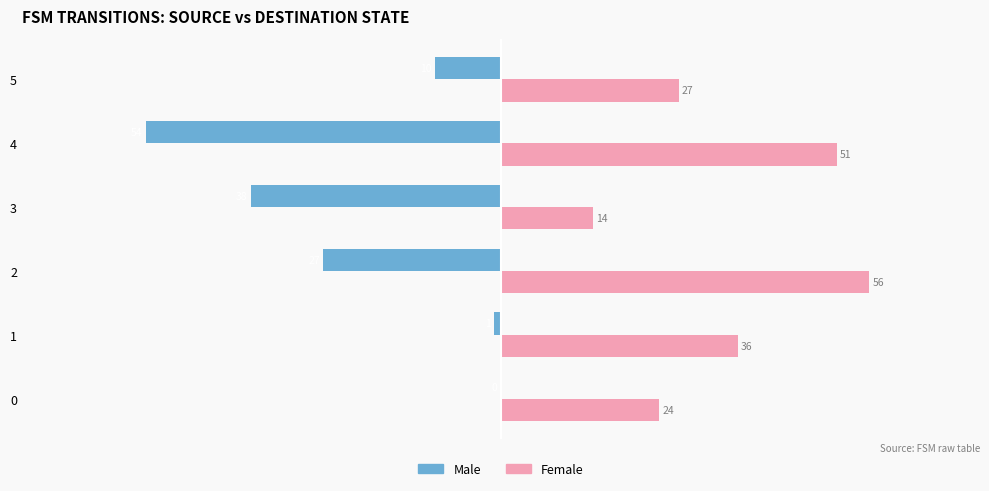

What is the average value of the Female series?

35